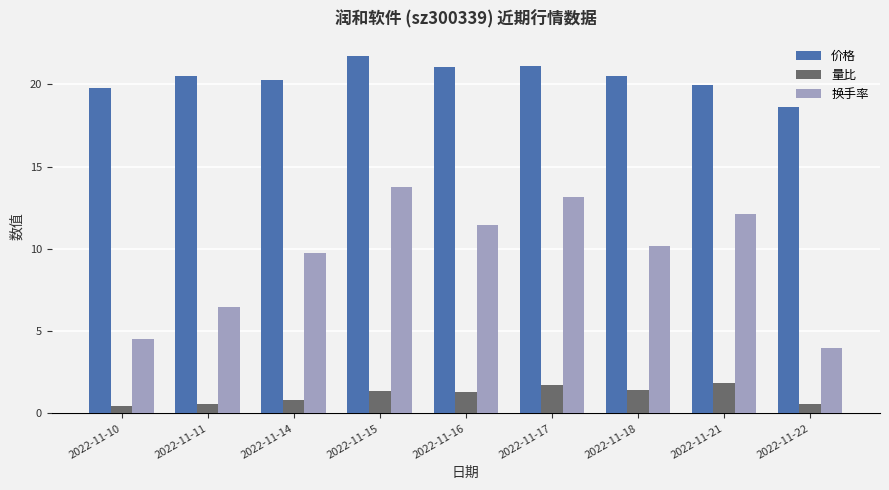

Rank the series by their average value, from lowest to highest.

量比, 换手率, 价格